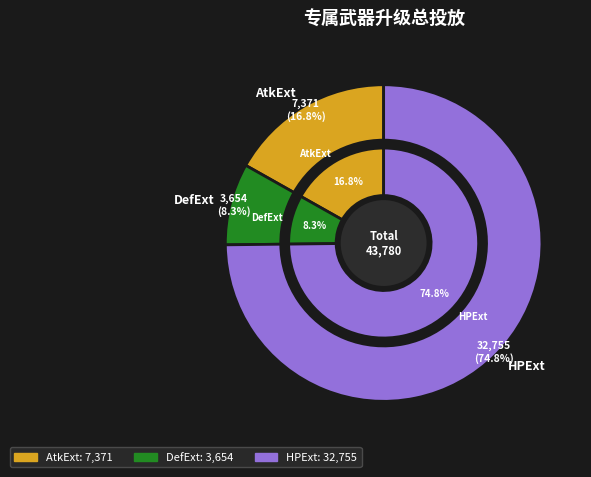

To the nearest percent, what portion does DefExt represent?

8%